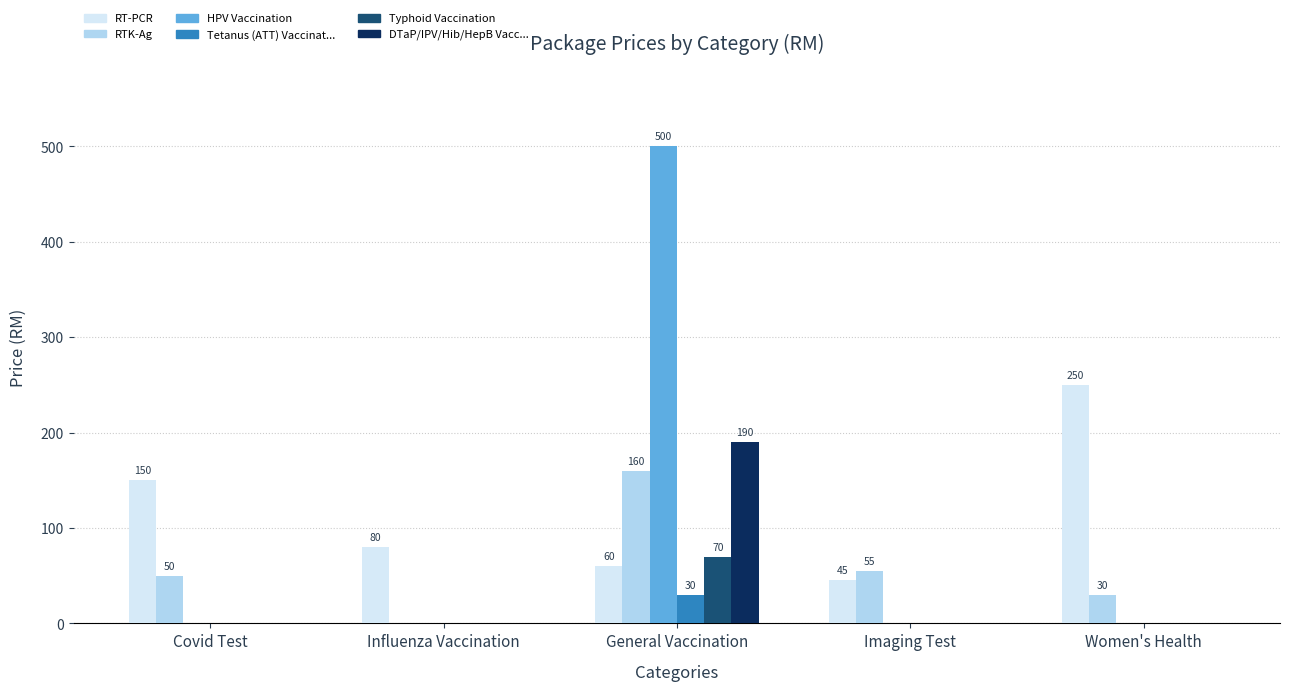

What is the total value across all series at Influenza Vaccination?

80